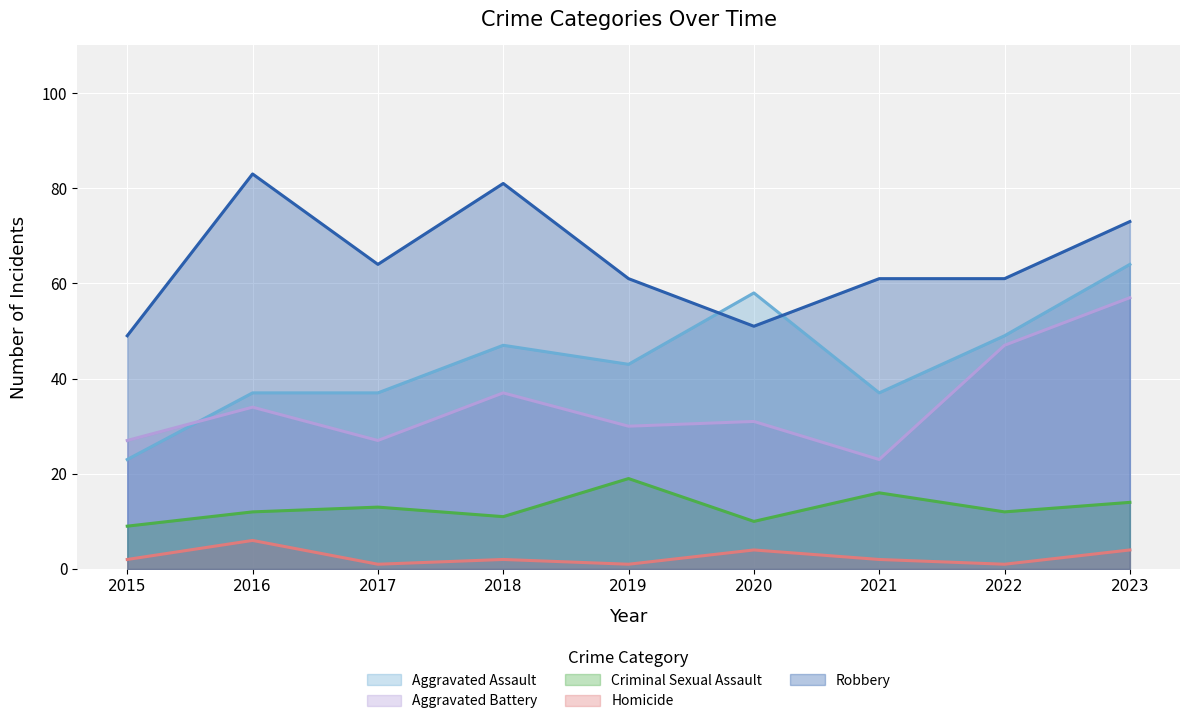

What is the lowest value of the Aggravated Assault series?

23